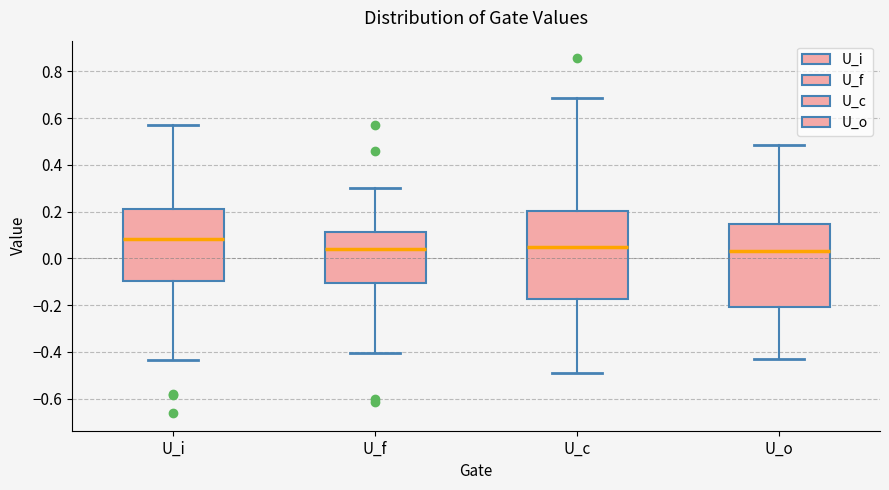

Reading left to right, transcribe this box plot: for each box, give where its median line is, the range the box spans, and where its two whiskers end, as read against the y-axis. The values are not printed on the chart, so give them approximately, as read against the axis.

U_i: median 0.08, box -0.10 to 0.22, whiskers -0.44 to 0.58
U_f: median 0.04, box -0.10 to 0.12, whiskers -0.40 to 0.30
U_c: median 0.04, box -0.18 to 0.20, whiskers -0.50 to 0.68
U_o: median 0.04, box -0.20 to 0.14, whiskers -0.44 to 0.48